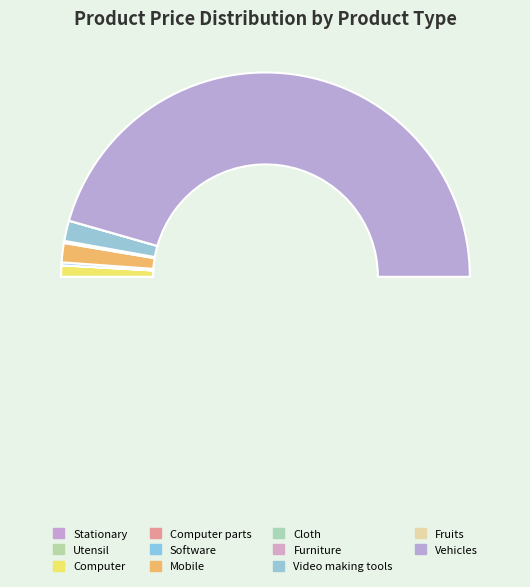

To the nearest percent, what is the difference between the Utensil and Computer slice percentages?

2%